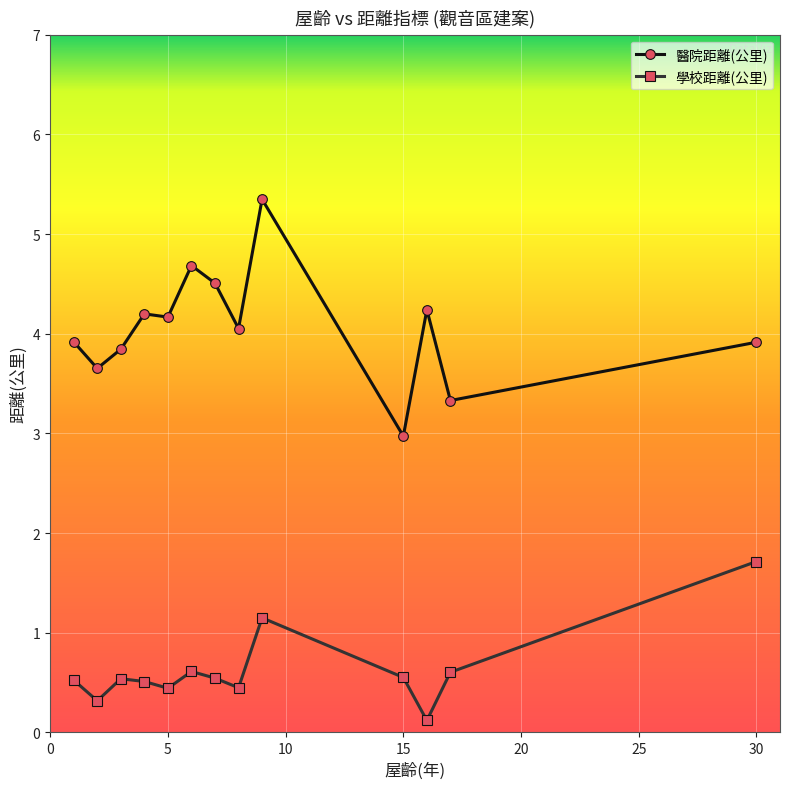

What are all the series names shown in the legend?

醫院距離(公里), 學校距離(公里)